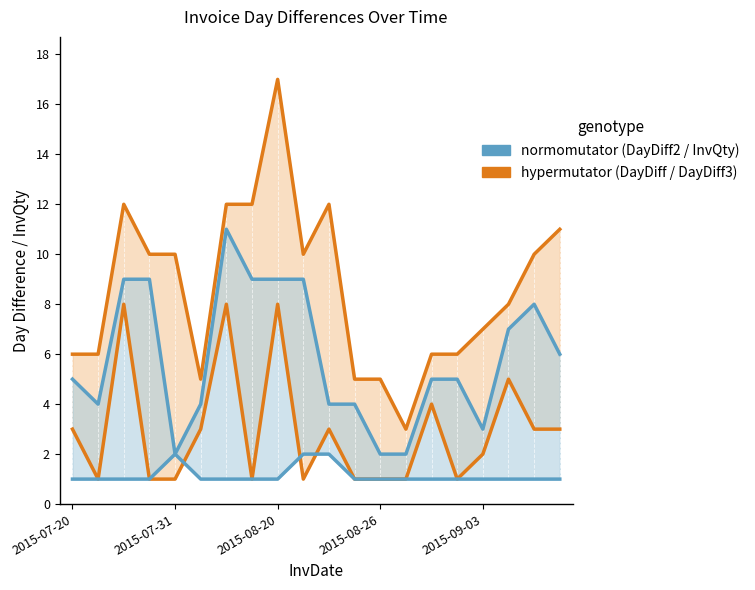

How many lines are shown in the chart?

4